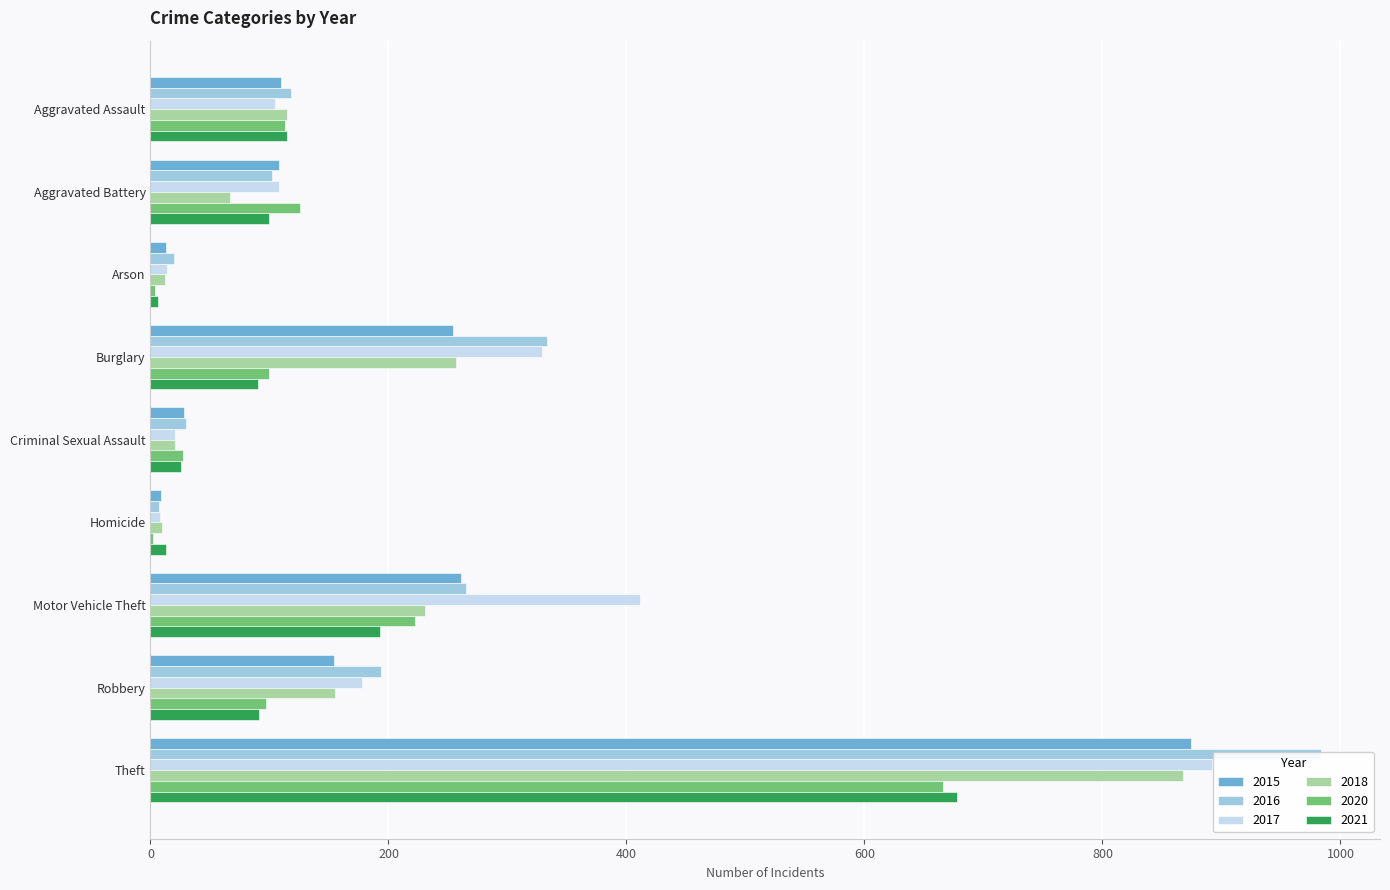

Reading left to right, what are all the values shown in this chart?

2015: Aggravated Assault=110	Aggravated Battery=108	Arson=13	Burglary=254	Criminal Sexual Assault=28	Homicide=9	Motor Vehicle Theft=261	Robbery=154	Theft=874
2016: Aggravated Assault=118	Aggravated Battery=102	Arson=20	Burglary=333	Criminal Sexual Assault=30	Homicide=7	Motor Vehicle Theft=265	Robbery=194	Theft=984
2017: Aggravated Assault=105	Aggravated Battery=108	Arson=14	Burglary=329	Criminal Sexual Assault=21	Homicide=8	Motor Vehicle Theft=411	Robbery=178	Theft=892
2018: Aggravated Assault=115	Aggravated Battery=67	Arson=12	Burglary=257	Criminal Sexual Assault=21	Homicide=10	Motor Vehicle Theft=231	Robbery=155	Theft=868
2020: Aggravated Assault=113	Aggravated Battery=126	Arson=4	Burglary=100	Criminal Sexual Assault=27	Homicide=2	Motor Vehicle Theft=222	Robbery=97	Theft=666
2021: Aggravated Assault=115	Aggravated Battery=100	Arson=6	Burglary=90	Criminal Sexual Assault=26	Homicide=13	Motor Vehicle Theft=193	Robbery=91	Theft=678